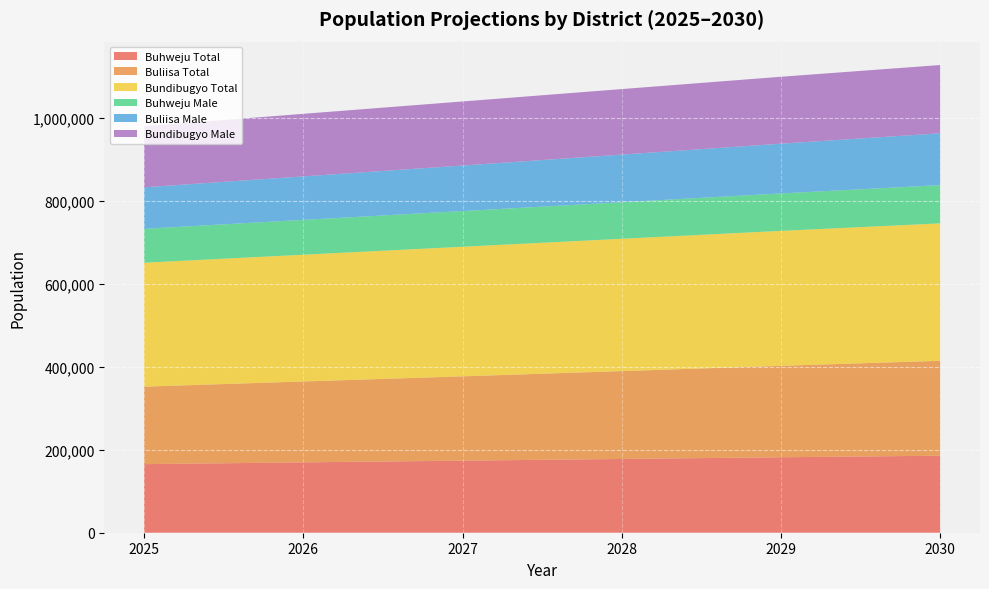

What is the total value across all series at 2026?

1010300